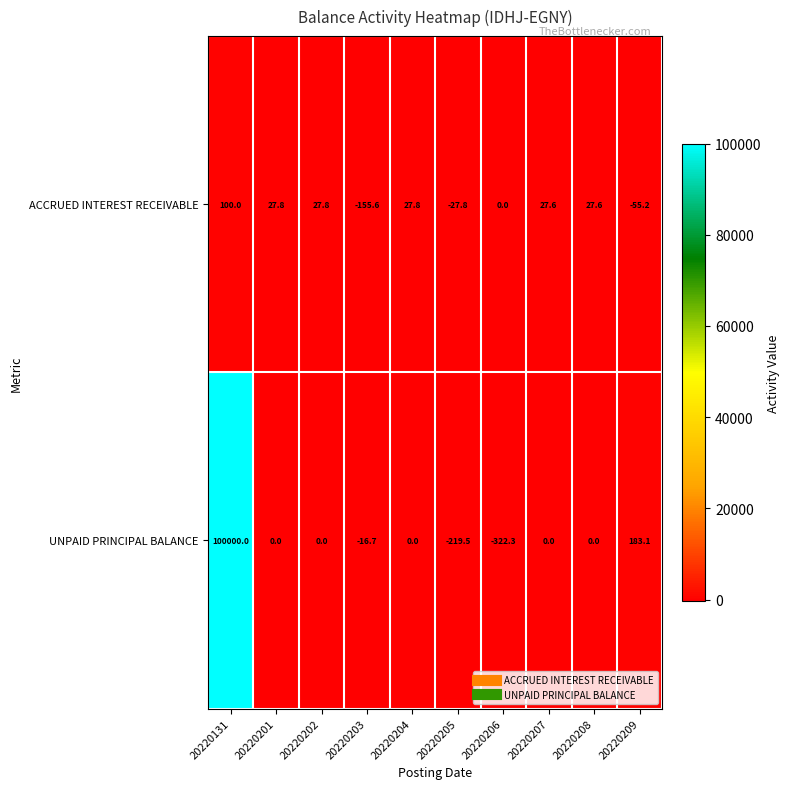

Where does the UNPAID PRINCIPAL BALANCE series first go above 0?

20220131